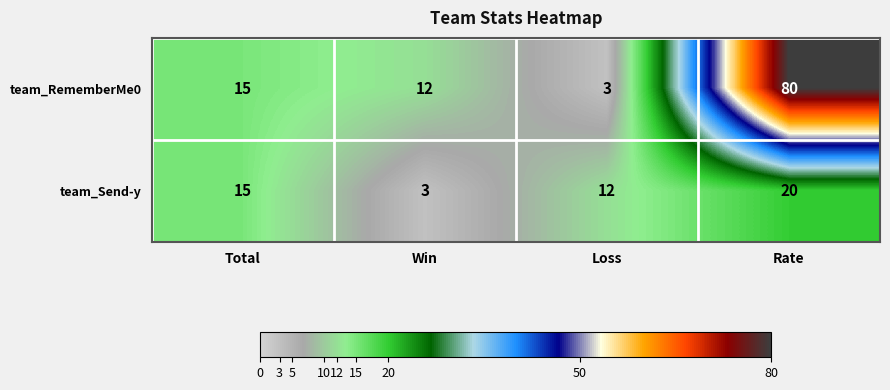

The team_Send-y series shows 15 at Total. True or false?

True